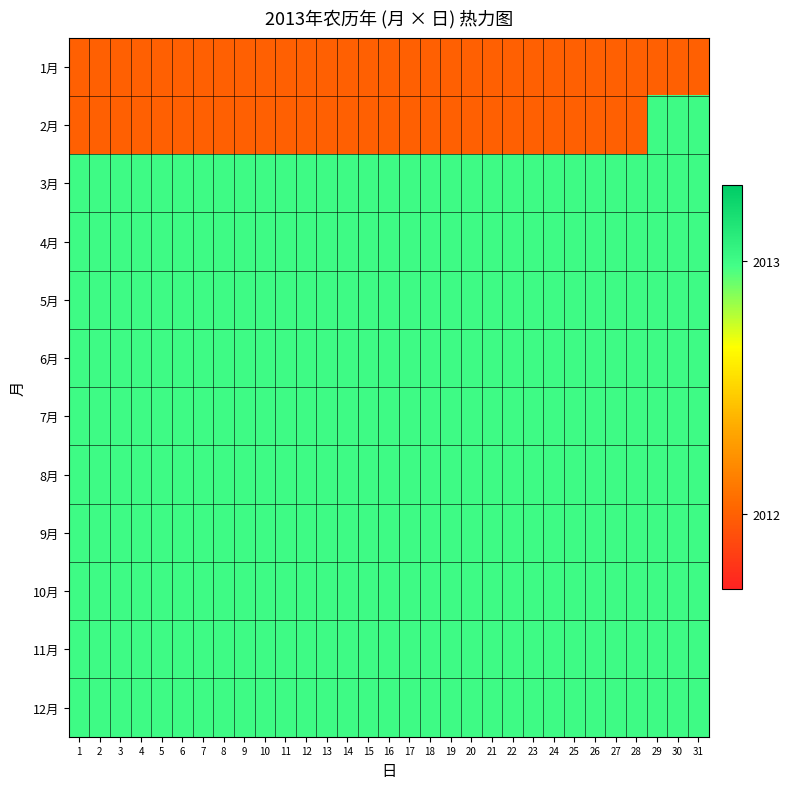

What is the difference between the highest and lowest values at 25?

1